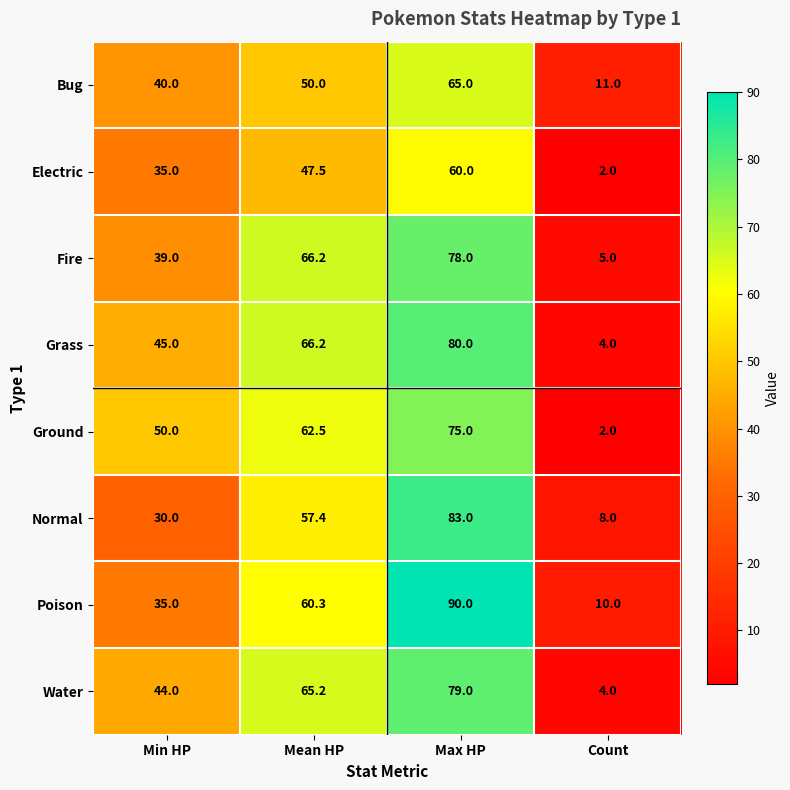

Which label corresponds to the largest value in the chart?

Max HP